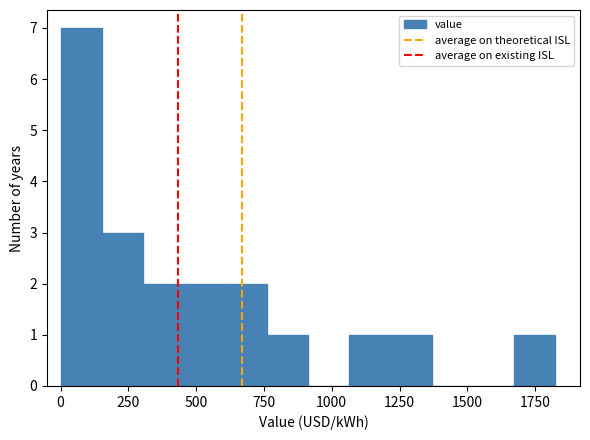

Read against the x-axis, roughly where is the centre of the tallest bar?

100